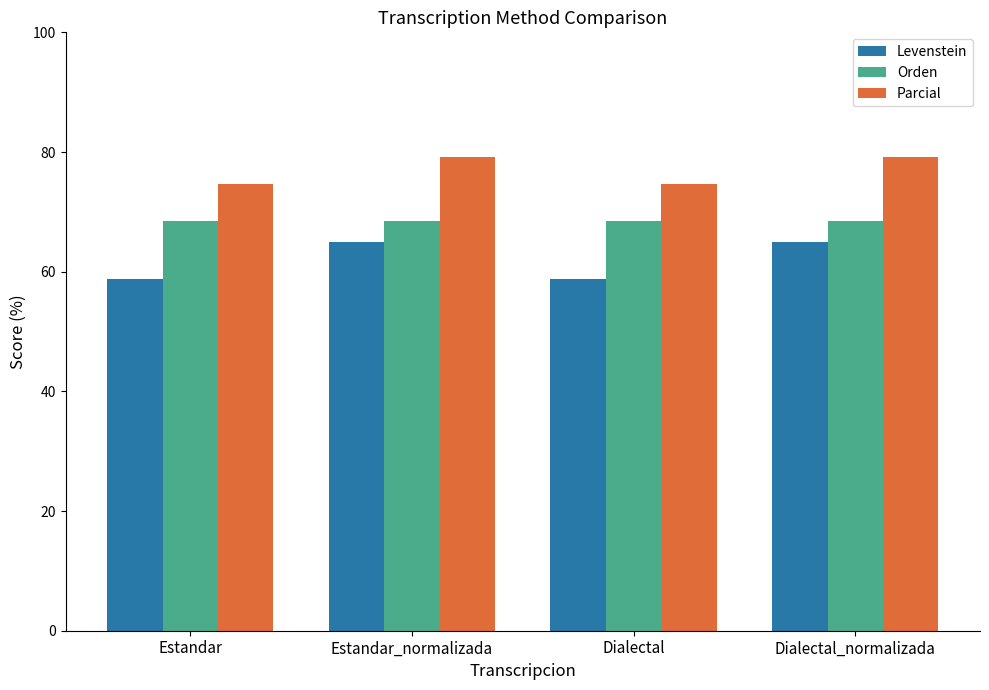

Are the bars horizontal?

No